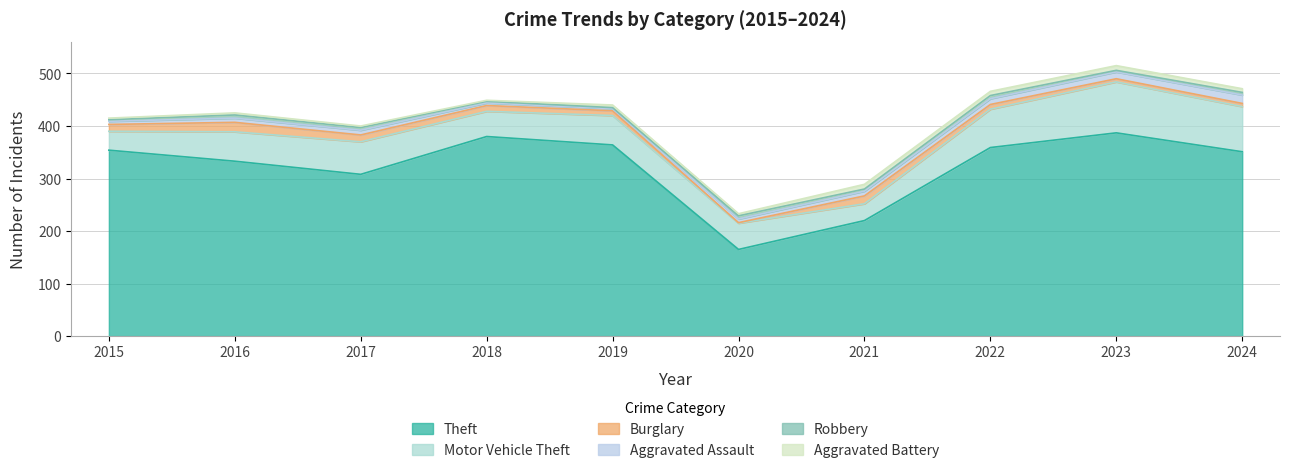

True or false: Theft and Motor Vehicle Theft intersect in this chart.

False